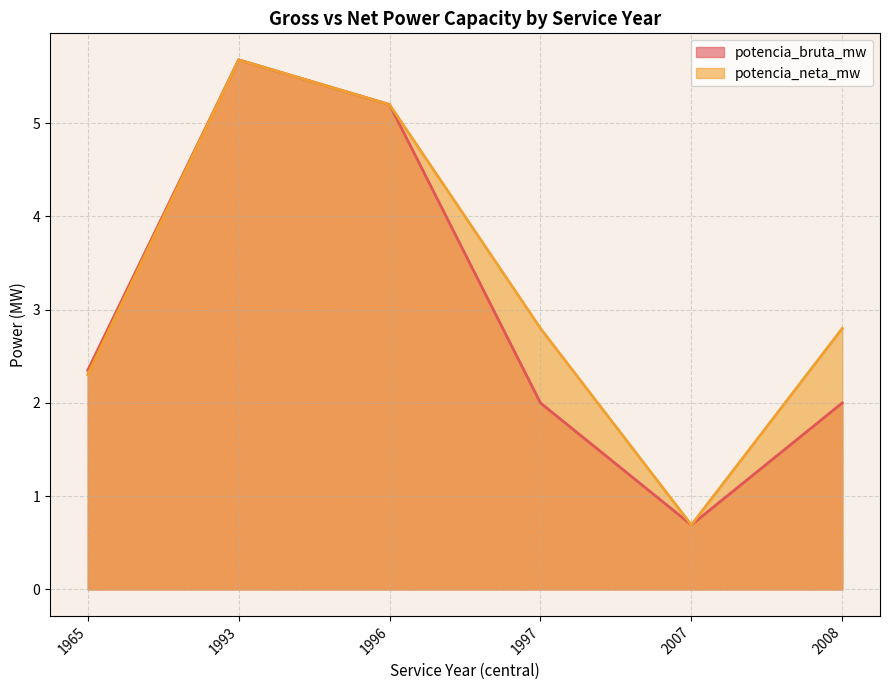

How many lines are shown in the chart?

2